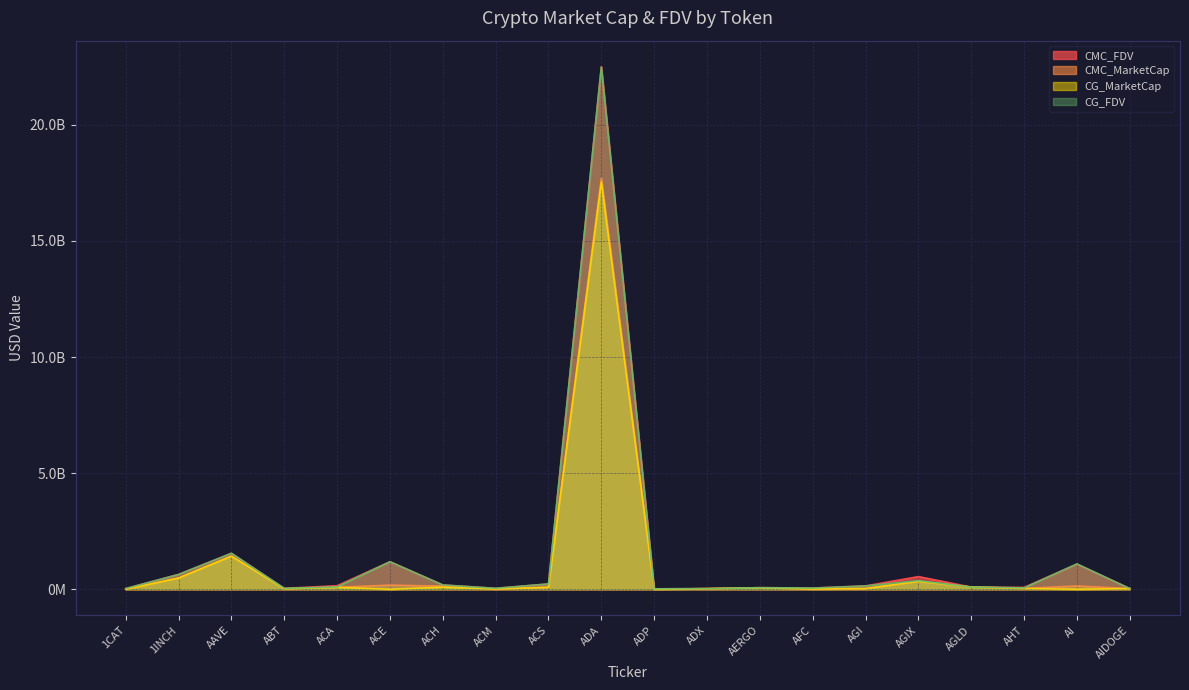

True or false: CMC_MarketCap has a value of 12320561.7 at AFC.

True